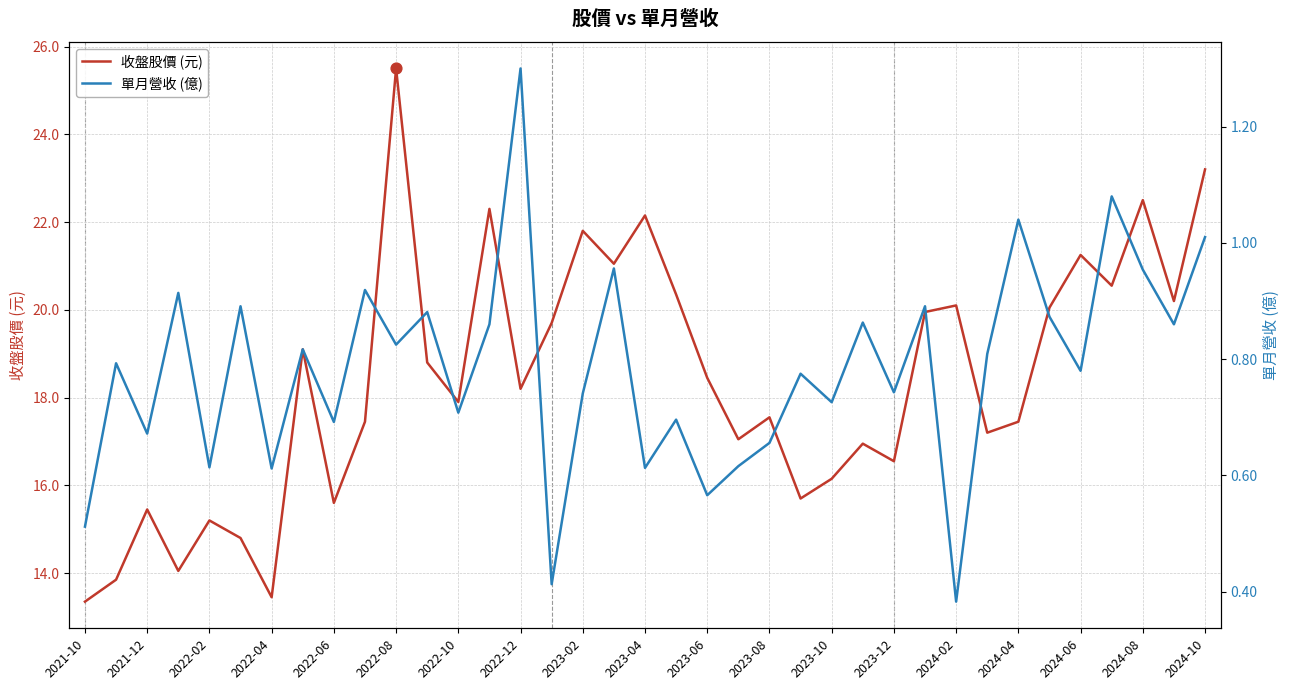

The 收盤股價 (元) series shows 22.1 at 2023-04. True or false?

True